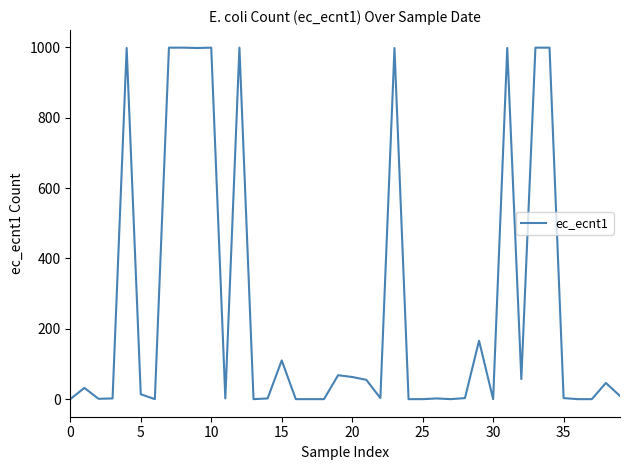

What is the greatest value displayed?

999